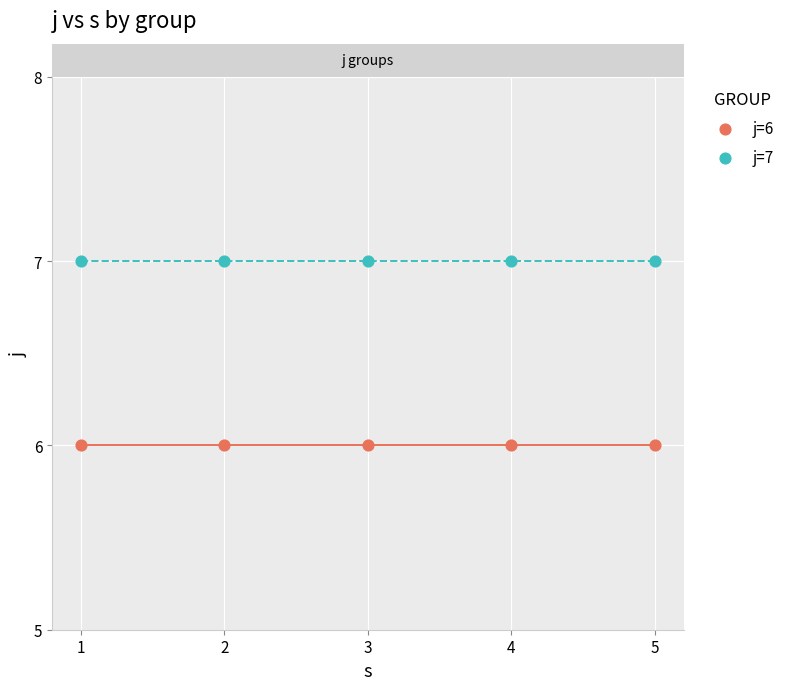

Which series contains the lowest Y value?

j=6